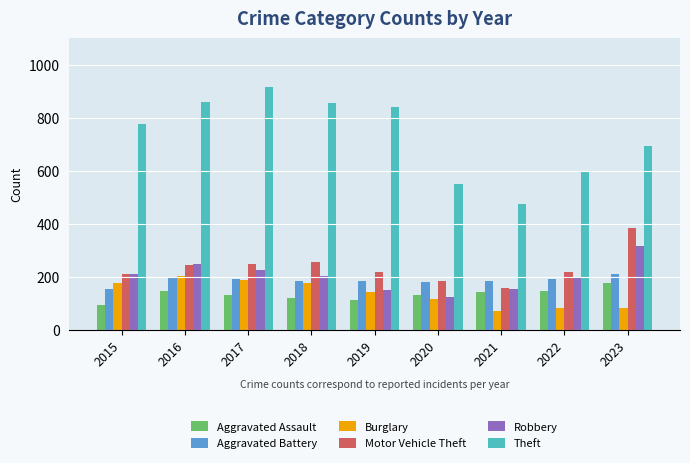

What is the spread (max minus min) of values at 2016?

712